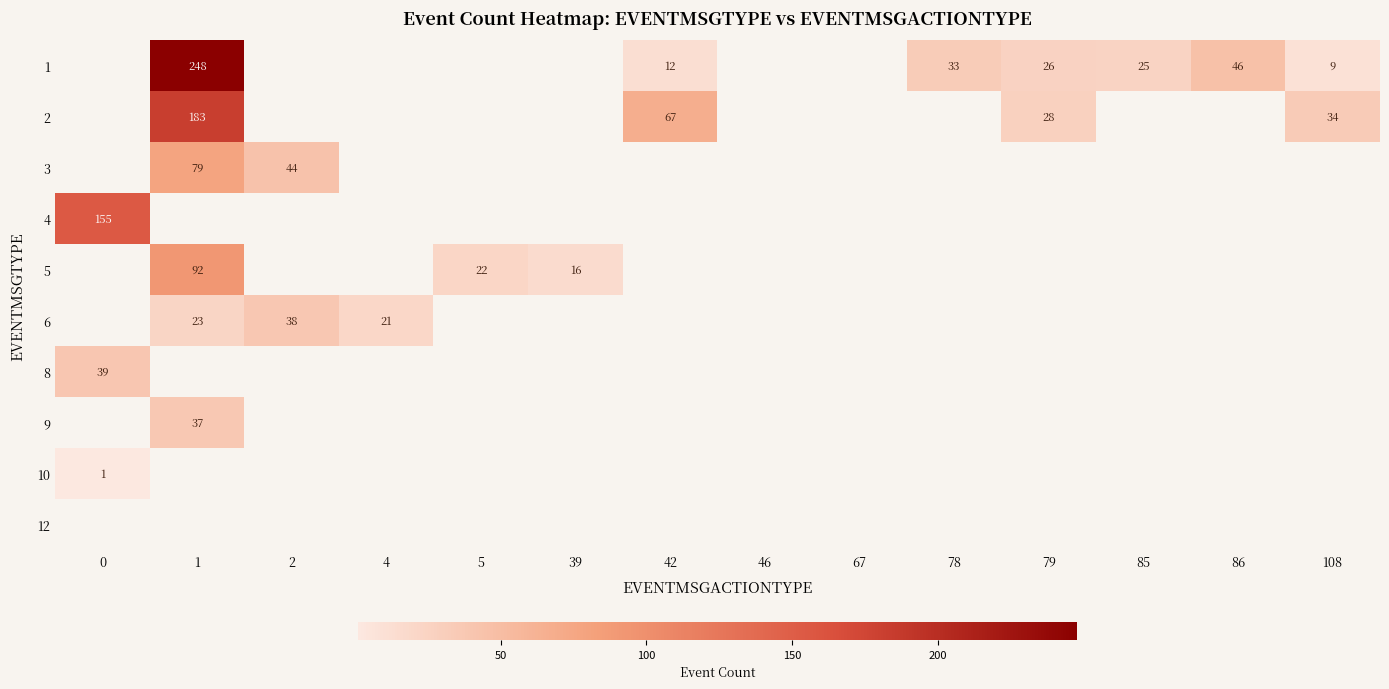

Is it true that 2 equals 183 at 1?

True